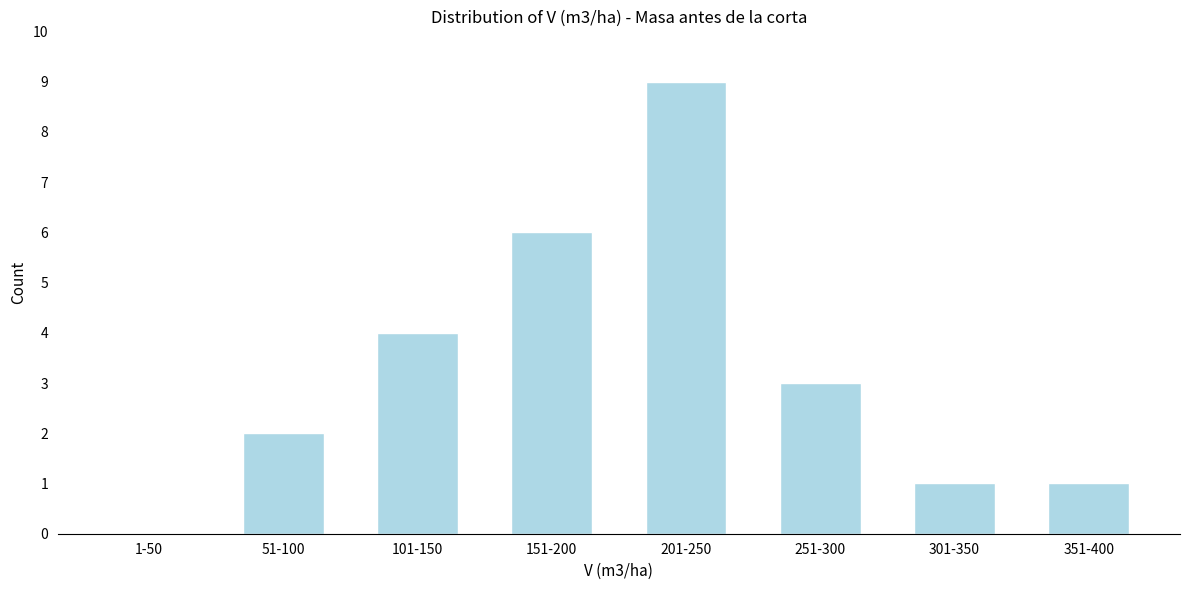

Reading right to left, list all the values displayed in this chart.

351-400=1	301-350=1	251-300=3	201-250=9	151-200=6	101-150=4	51-100=2	1-50=0